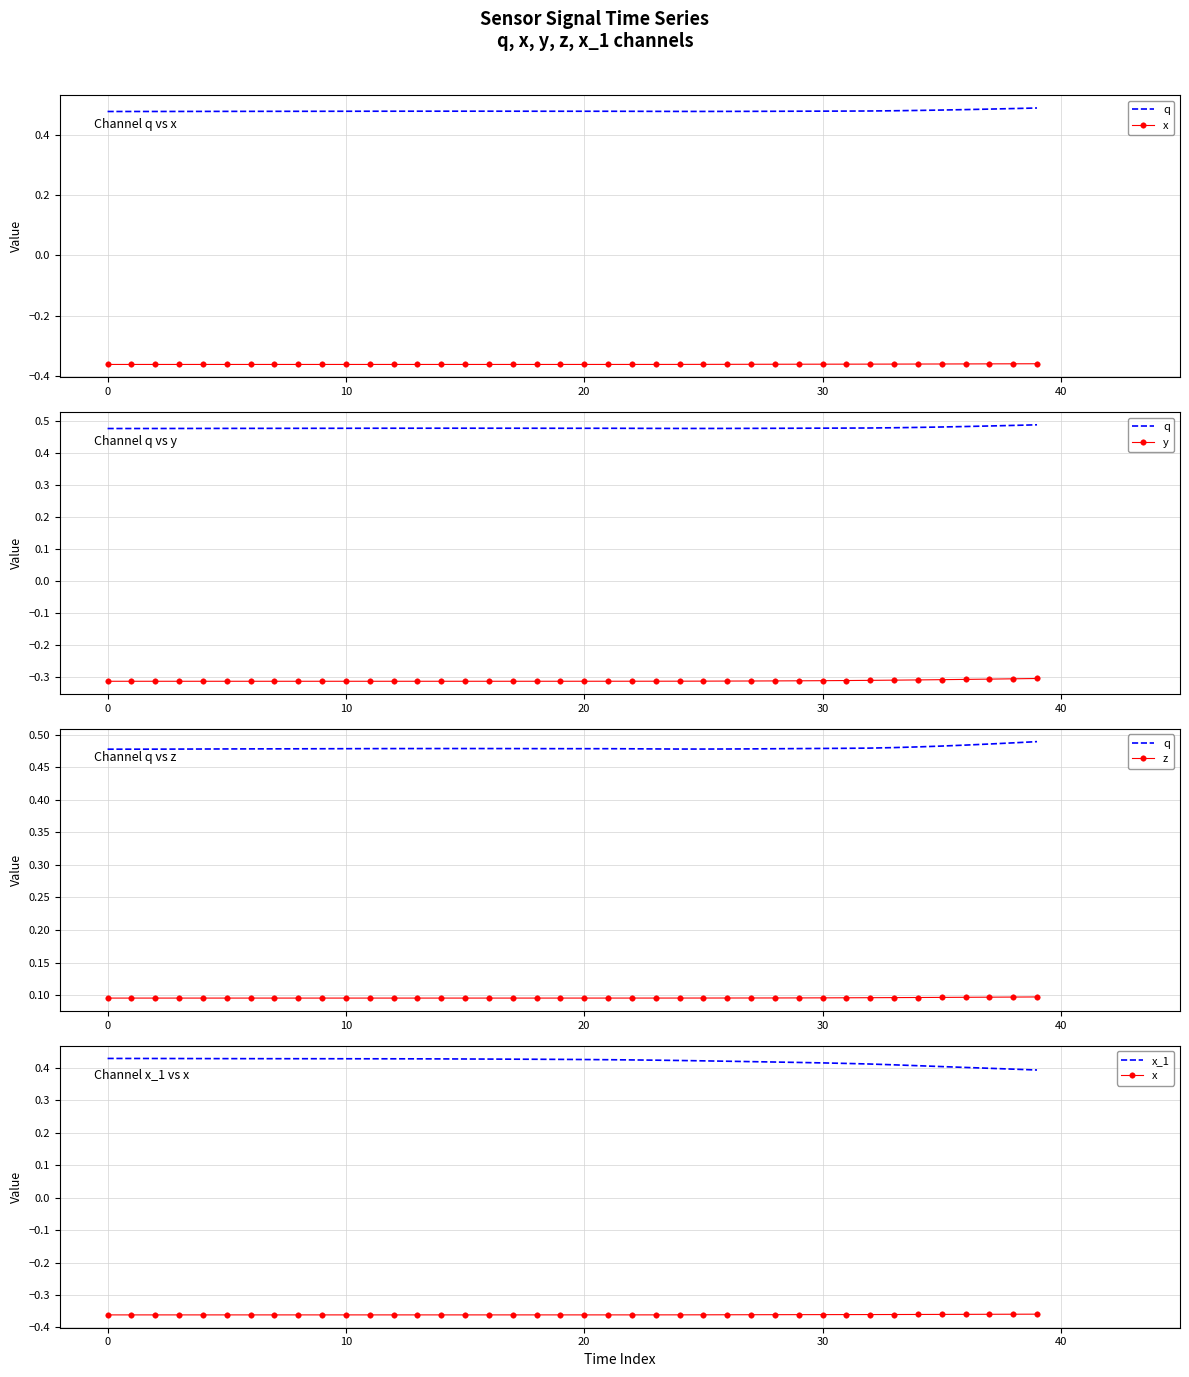

What is the minimum value for x?

-0.4